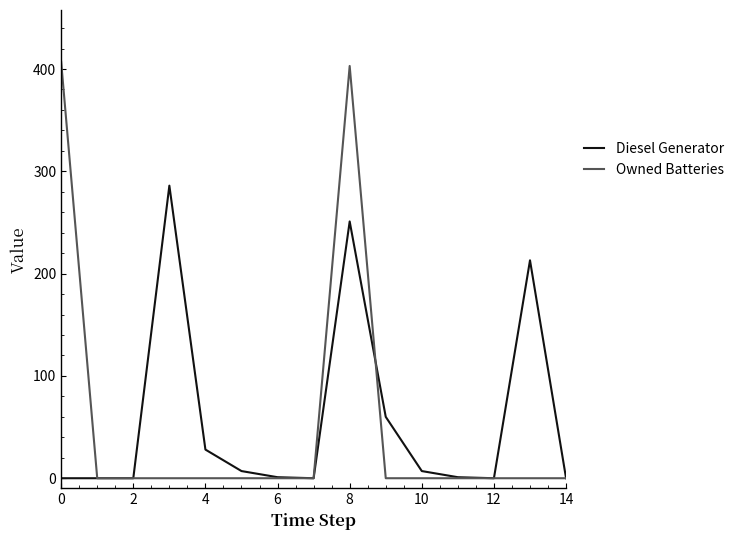

Which series has the largest range (max minus min)?

Owned Batteries